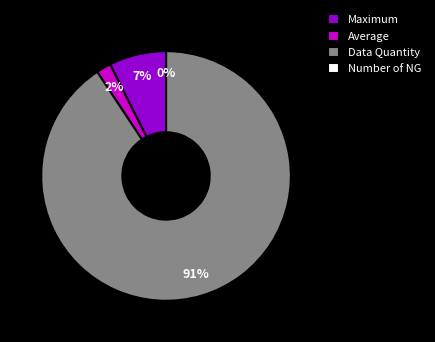

To the nearest percent, what percentage of the pie is Data Quantity?

91%